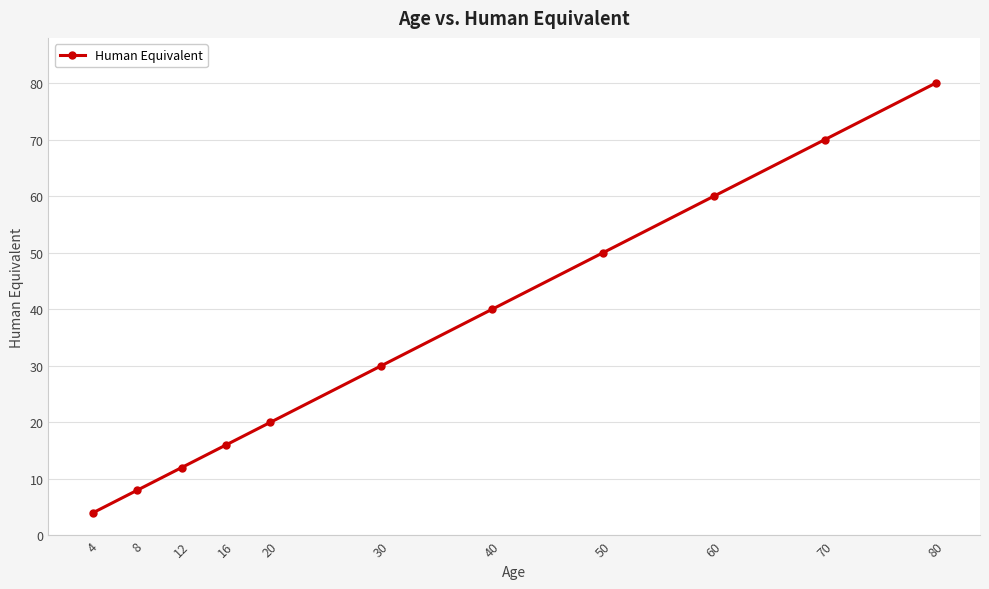

Is it true that the value at 40 is 67?

False